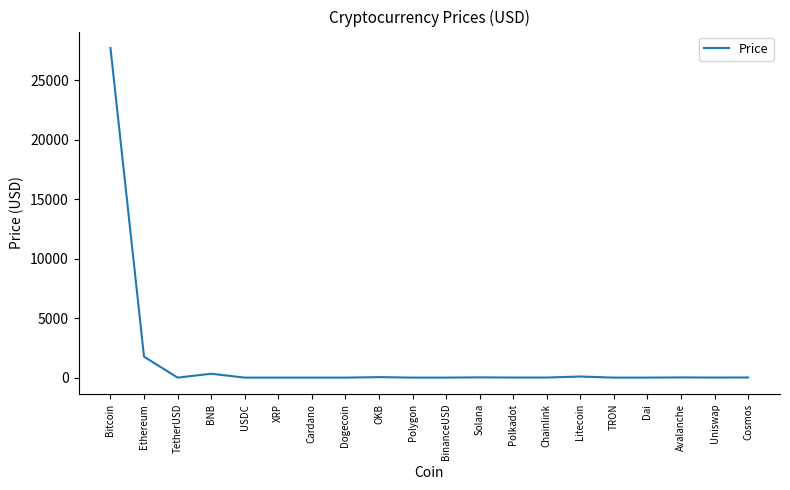

The value at Ethereum is 1757.7. True or false?

True